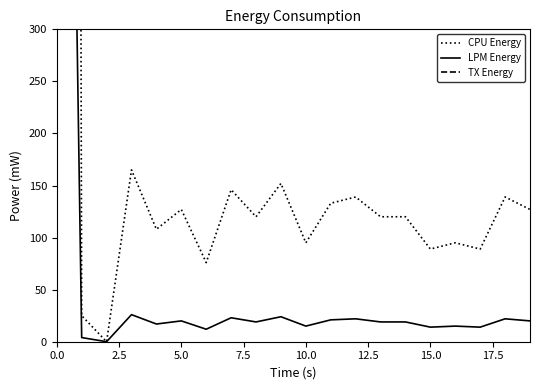

True or false: LPM Energy has more than 0 points higher than both neighbors.

True